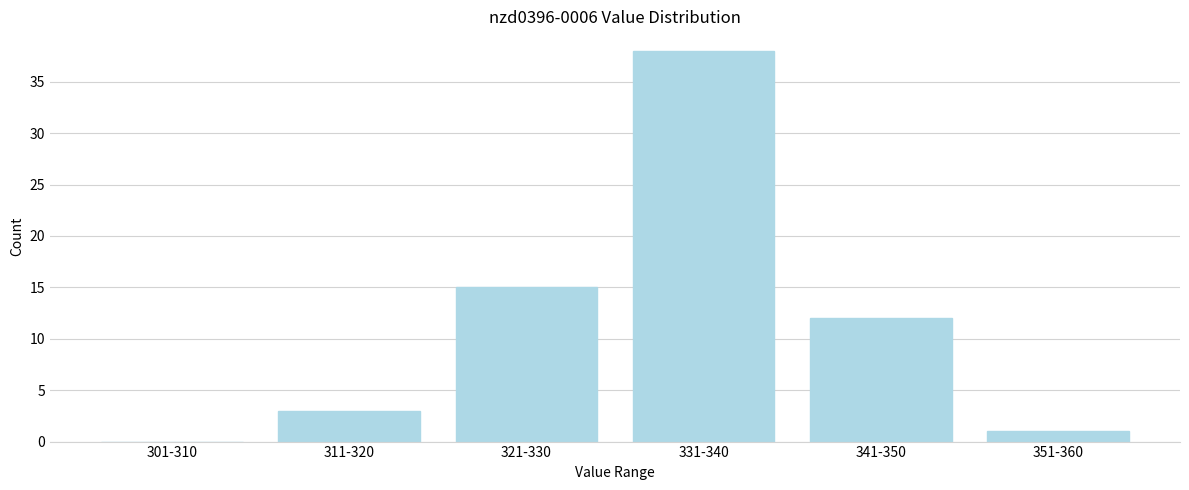

Reading left to right, transcribe all the data shown in this chart.

301-310=0	311-320=3	321-330=15	331-340=38	341-350=12	351-360=1